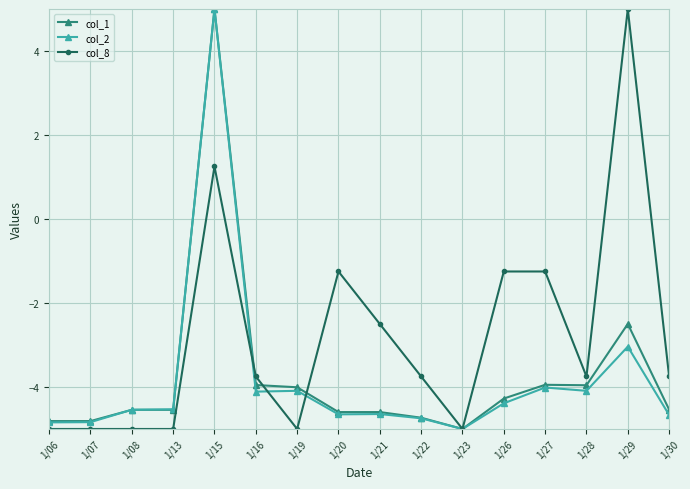

In col_2, how many points are lower than both neighbors (excluding endpoints)?

4